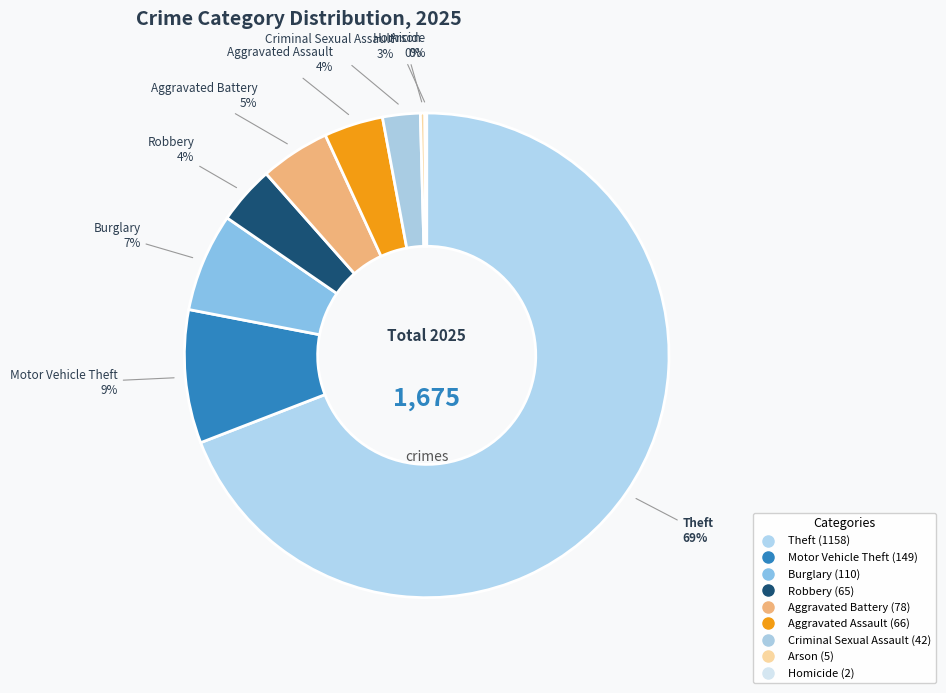

How many segments does this pie chart have?

9